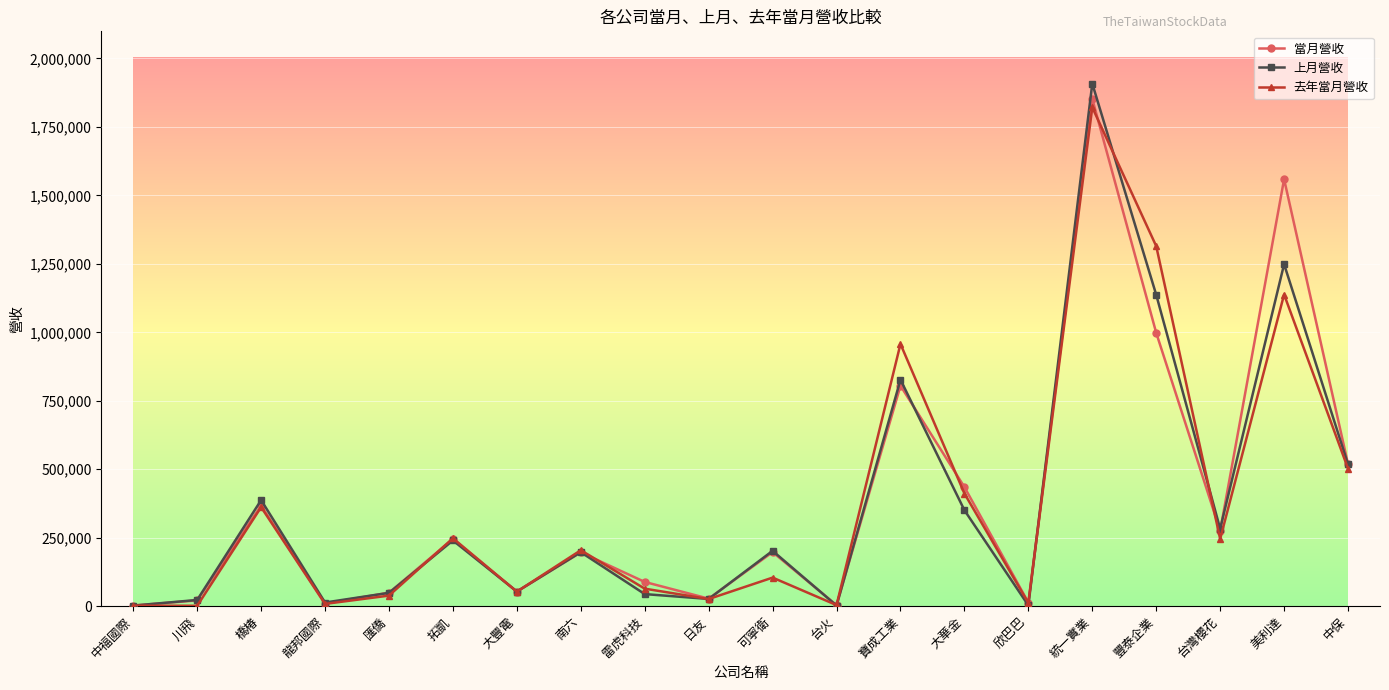

At which category does 上月營收 reach its first local valley?

龍邦國際